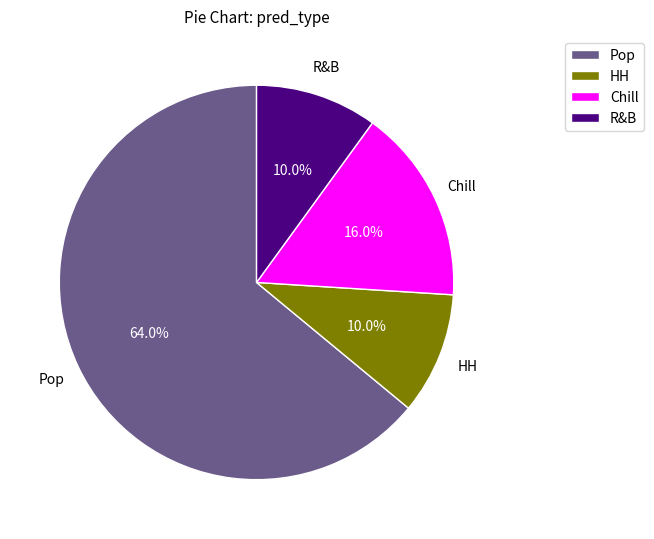

How many segments does this pie chart have?

4